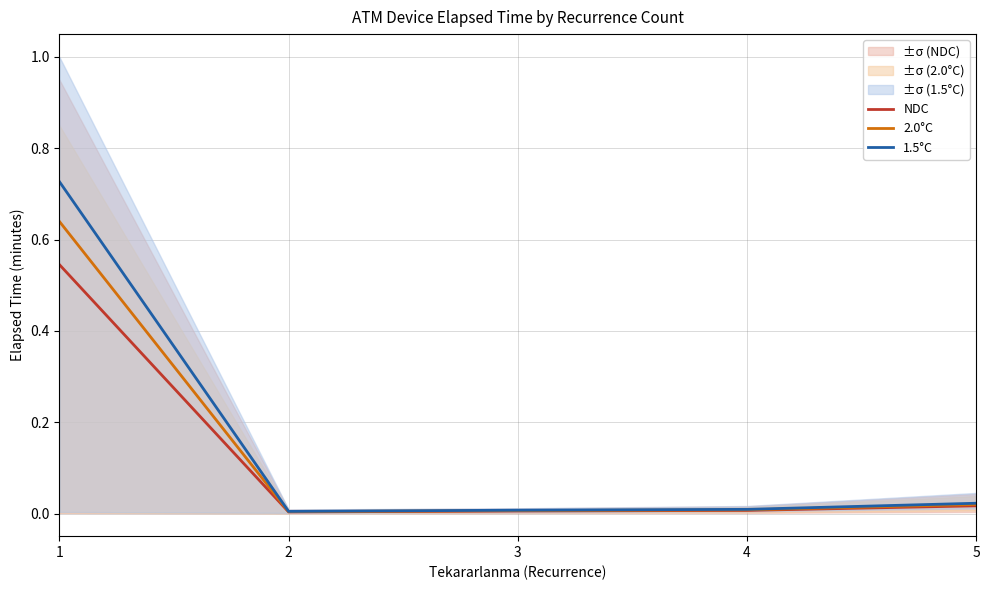

True or false: 1.5°C and 2.0°C cross at least once.

False